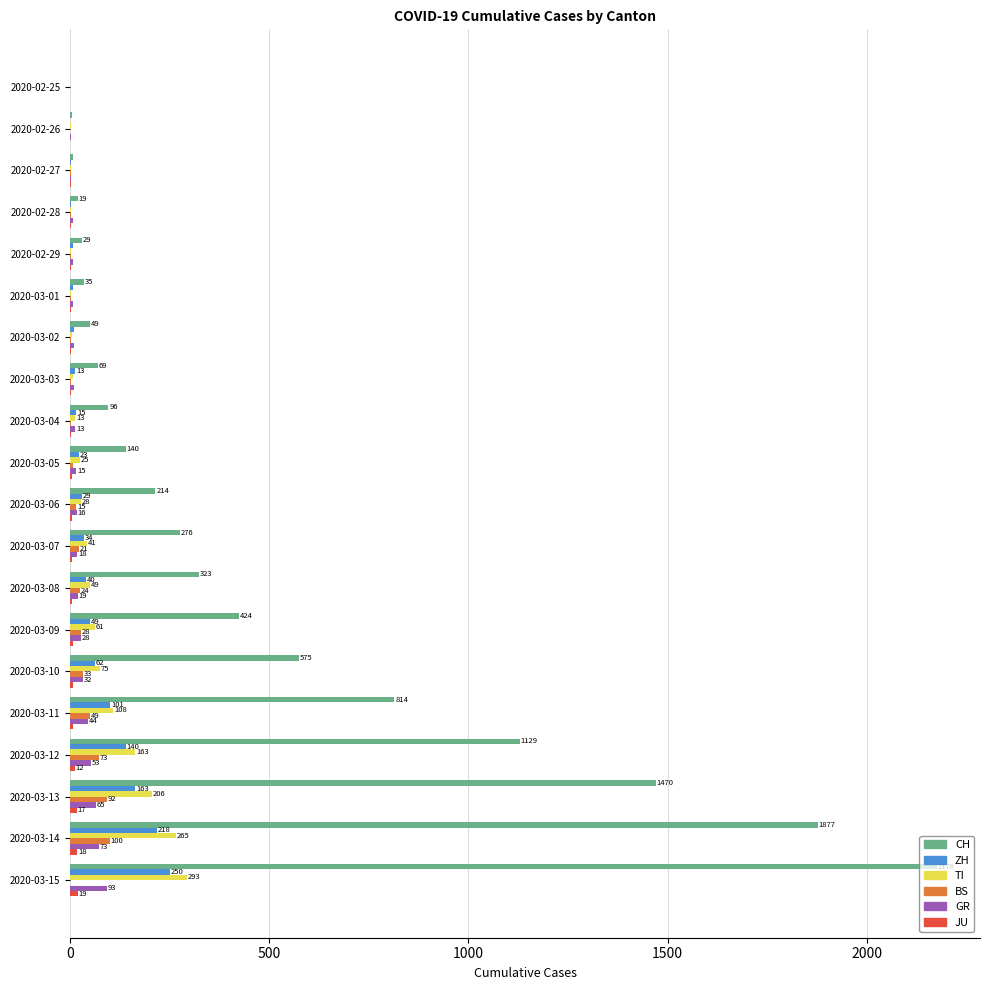

At which label does BS reach its peak?

2020-03-14